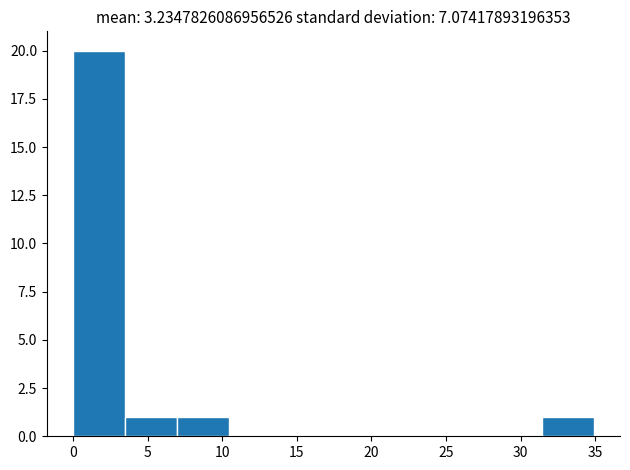

Which range on the x-axis has the tallest bar?

0.0 to 3.5